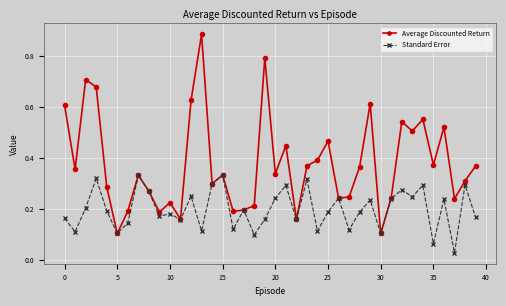

List the series in order of their peak value, highest first.

Average Discounted Return, Standard Error